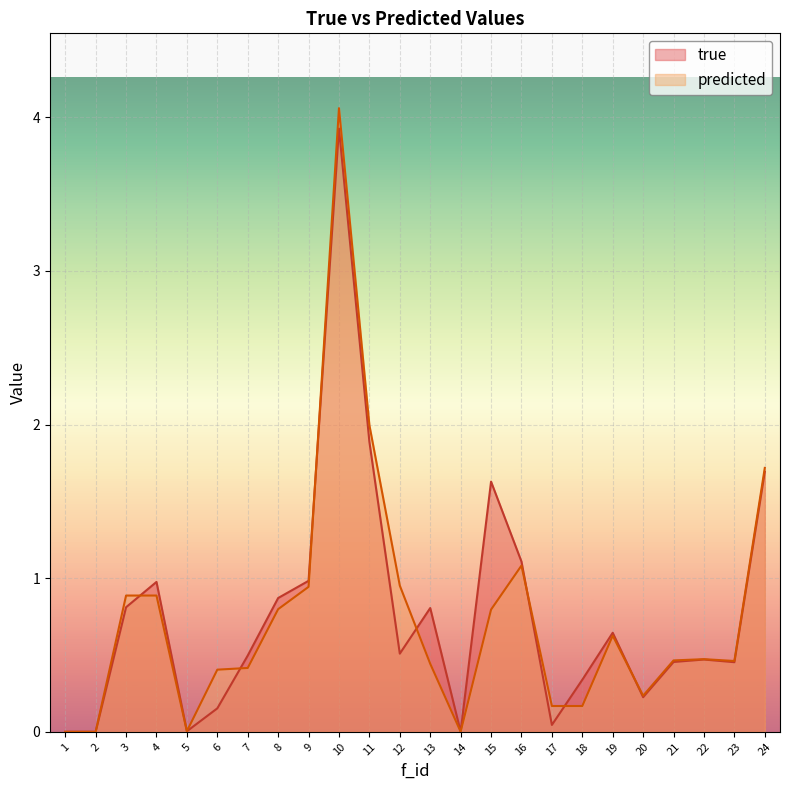

Between 3 and 1, which is larger?

3